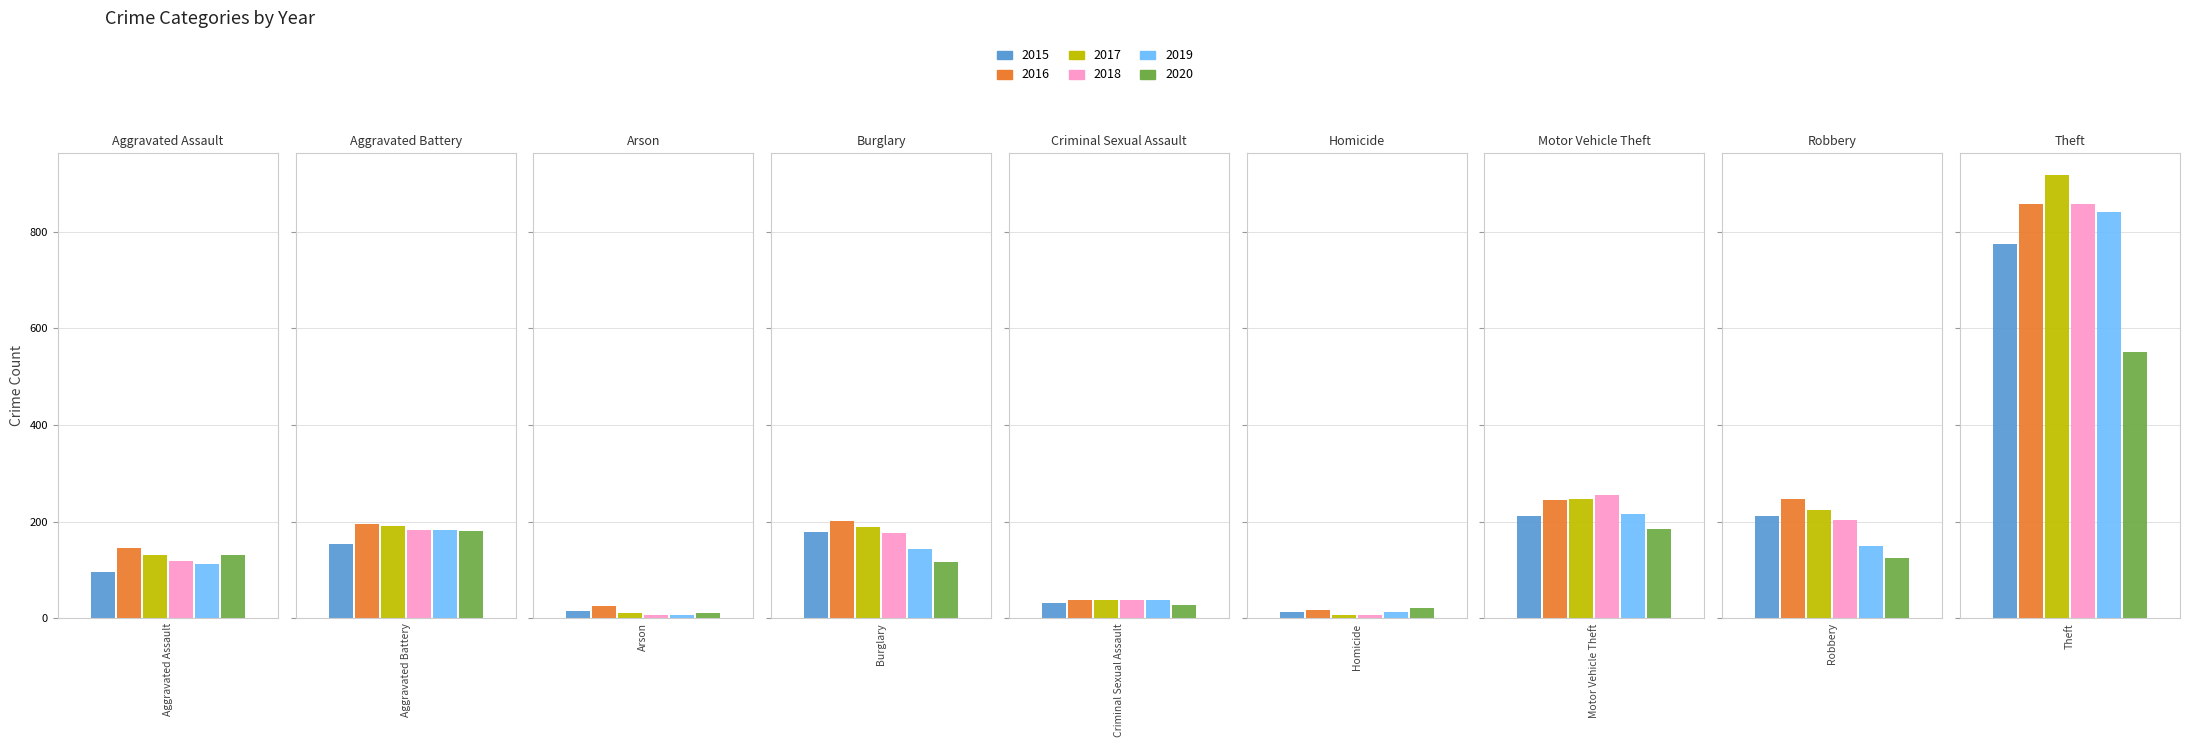

What is the lowest value of the 2016 series?

18